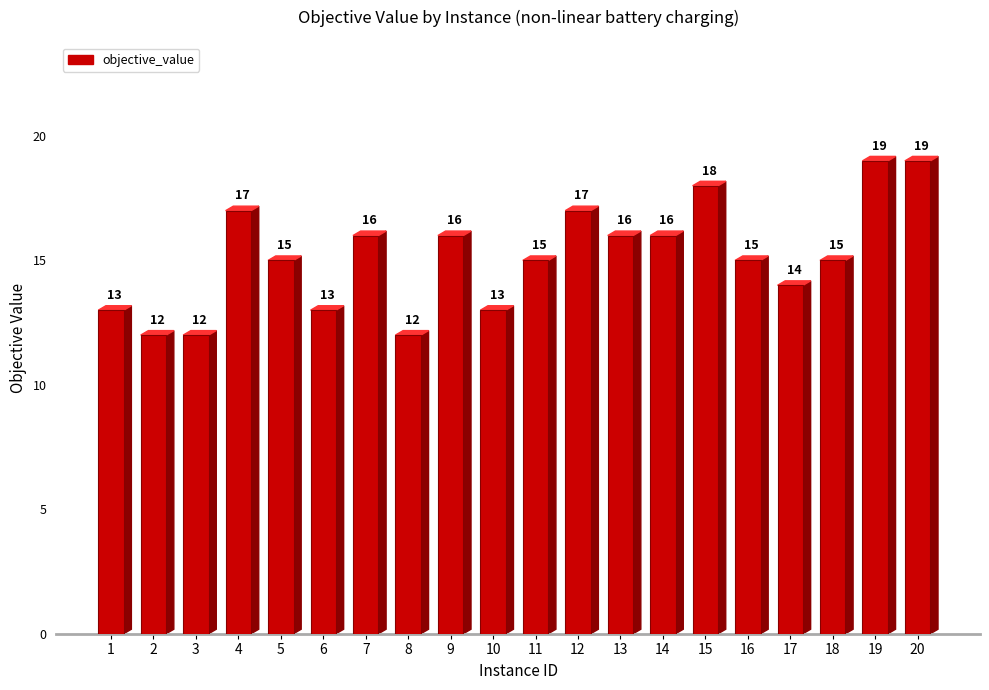

What is the smallest value displayed?

12